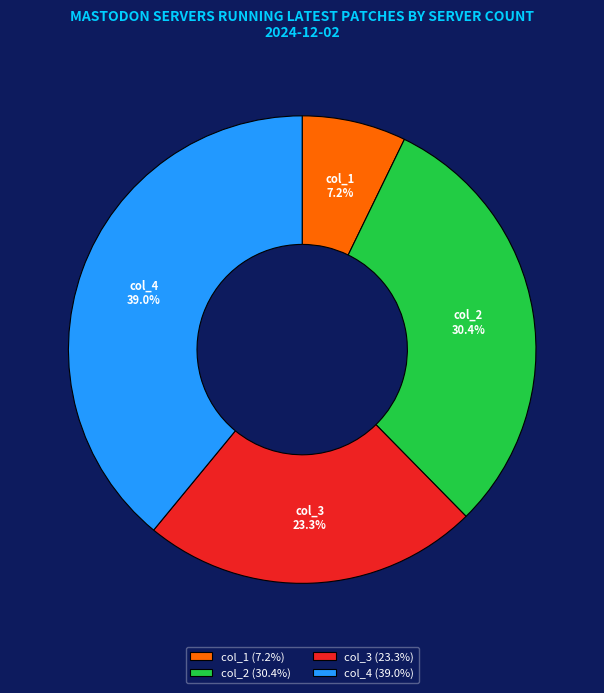

What percentage is NOT represented by col_4?

61.0%